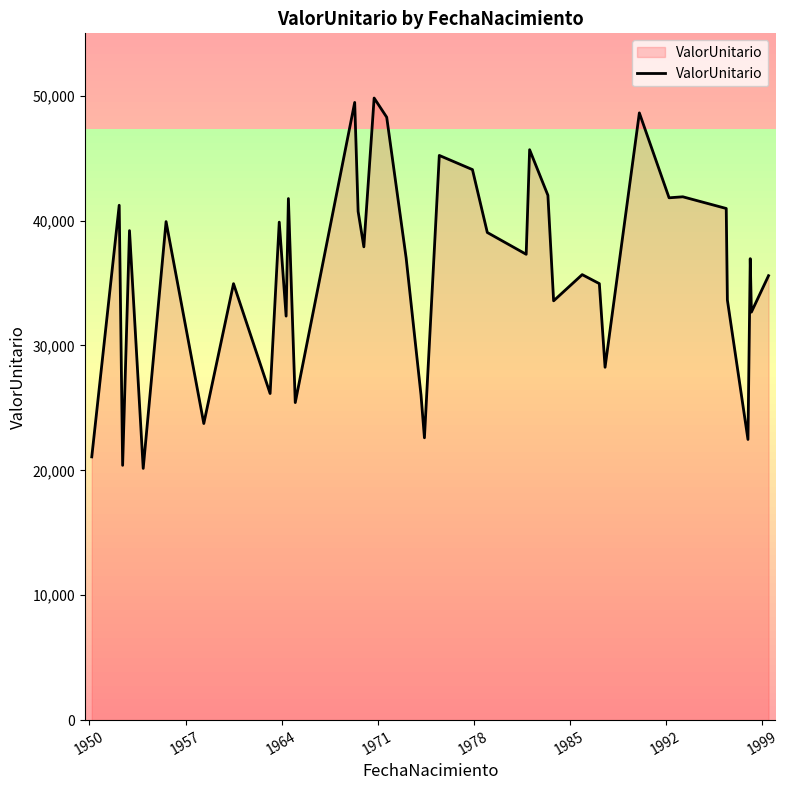

What is the value of the 33rd point from the left?

41828.8